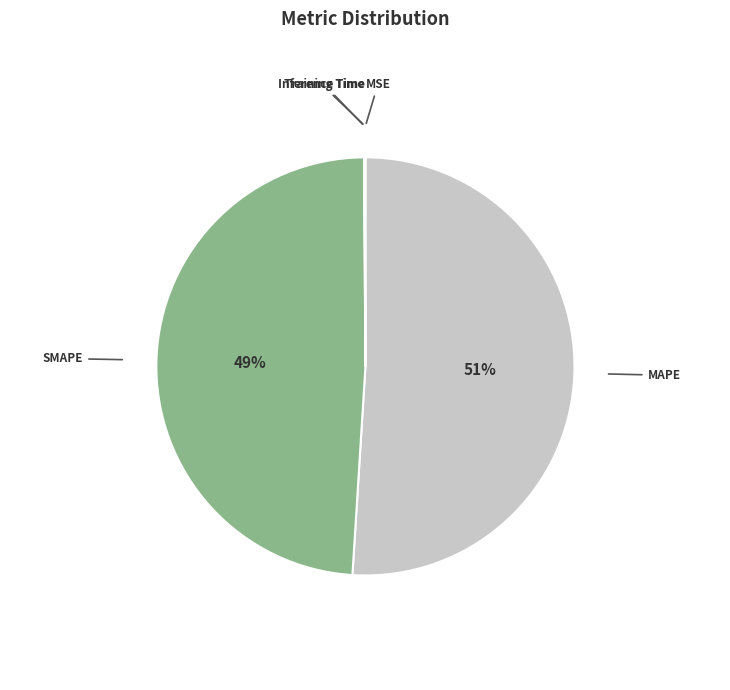

How many slices are in this pie chart?

5